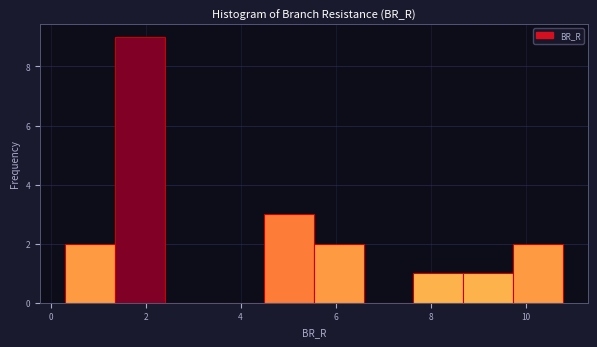

Reading left to right, list every bar in this chart as the range it spans on the x-axis followed by its height. Neither the bar edges nor the heights are printed on the chart, so give them approximately, as read against the axes.

0.2 to 1.4: 2
1.4 to 2.4: 9
2.4 to 3.4: 0
3.4 to 4.4: 0
4.4 to 5.6: 3
5.6 to 6.6: 2
6.6 to 7.6: 0
7.6 to 8.6: 1
8.6 to 9.8: 1
9.8 to 10.8: 2